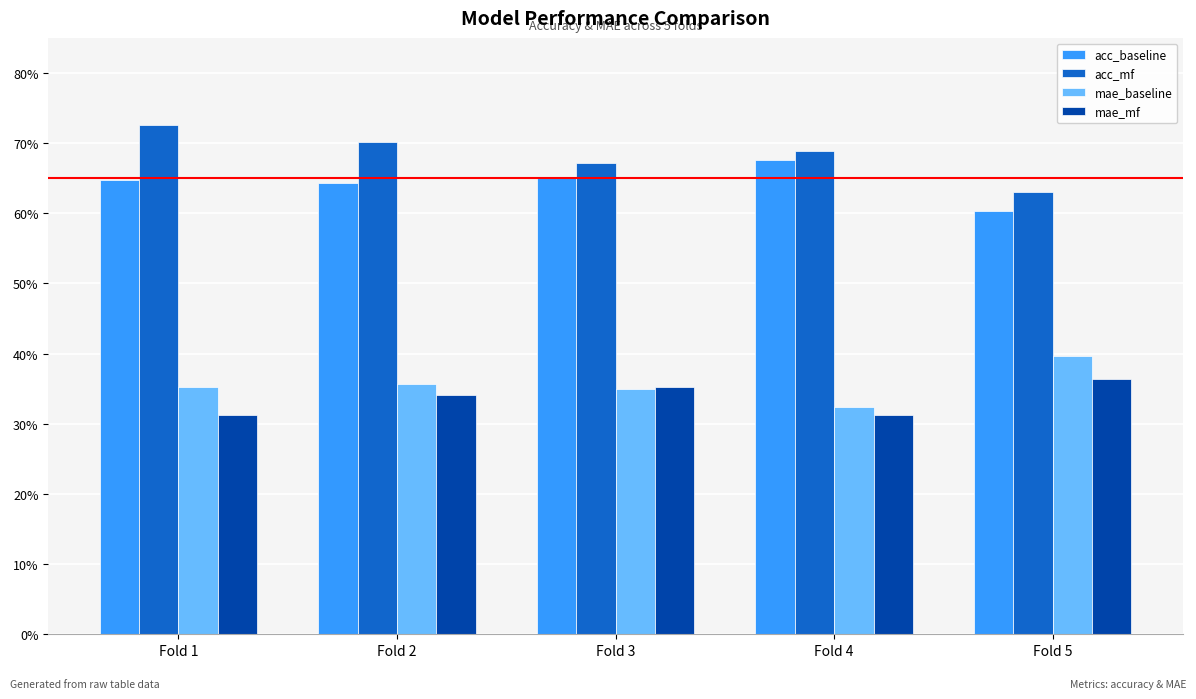

Which label corresponds to the smallest value in the chart?

Fold 1